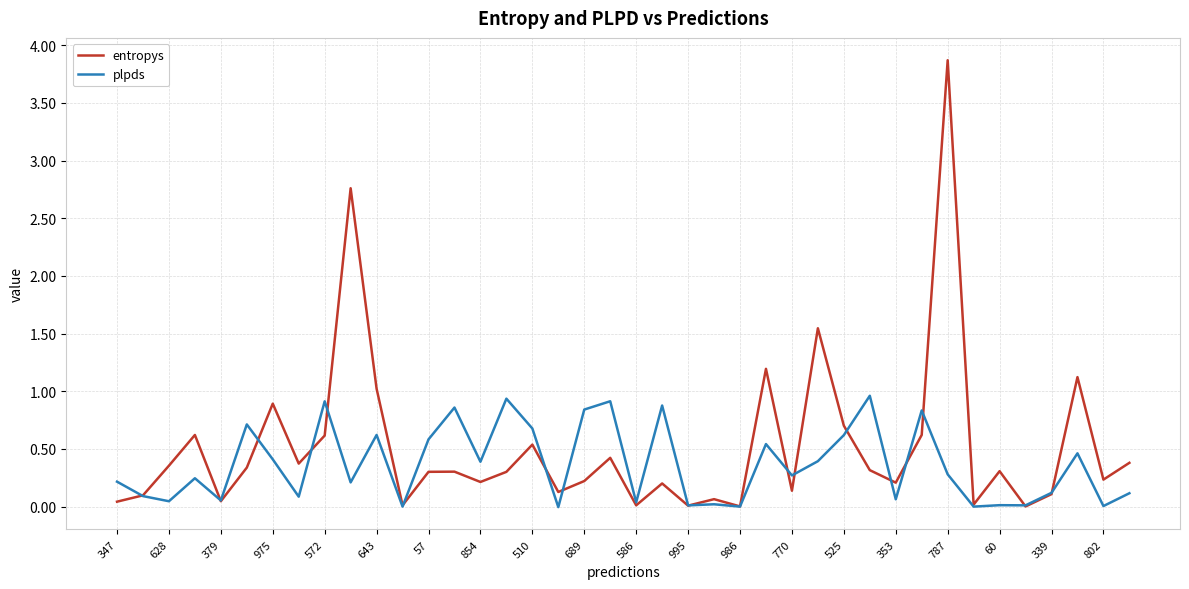

In plpds, how many points are lower than both neighbors (excluding endpoints)?

15